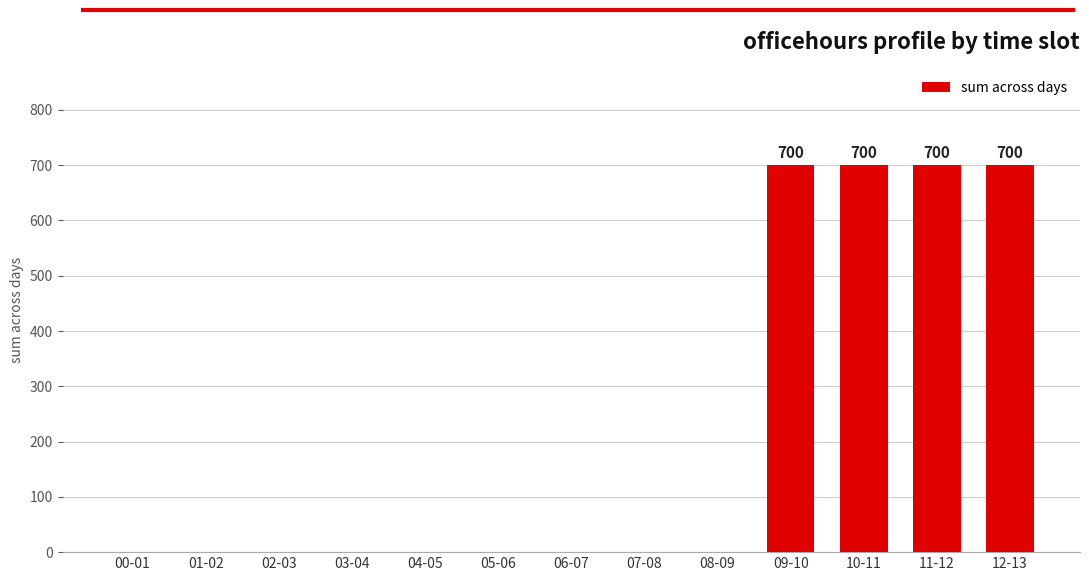

What is the sum of all values?

2800